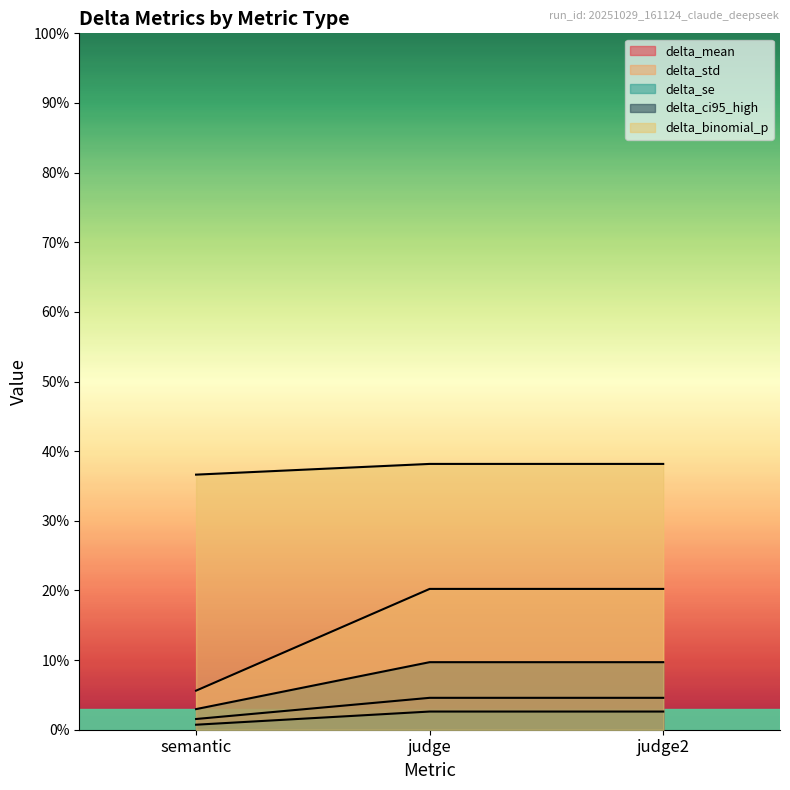

How many series are shown in this chart?

5